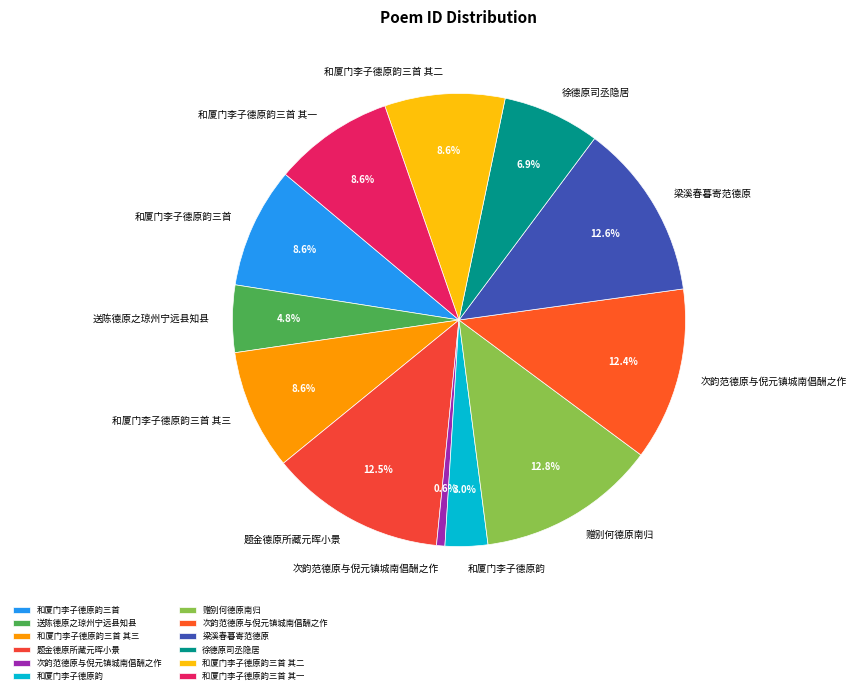

How many slices are in this pie chart?

12